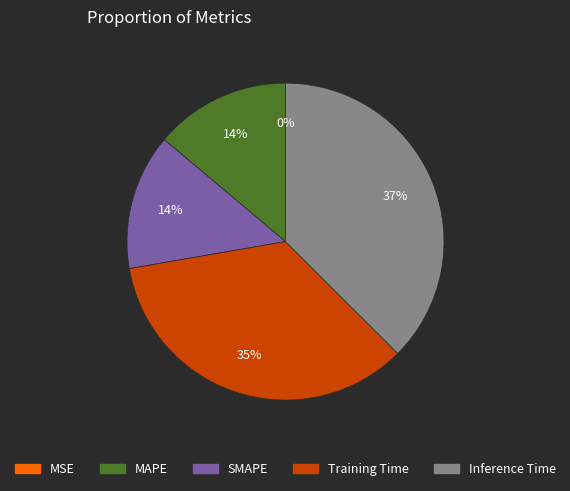

The Training Time slice represents 49% of the pie. True or false?

False